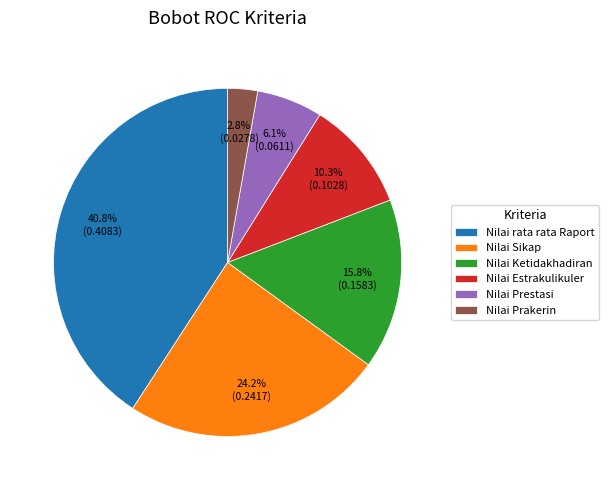

To the nearest percent, what is the difference between the largest and smallest slice percentages?

38%